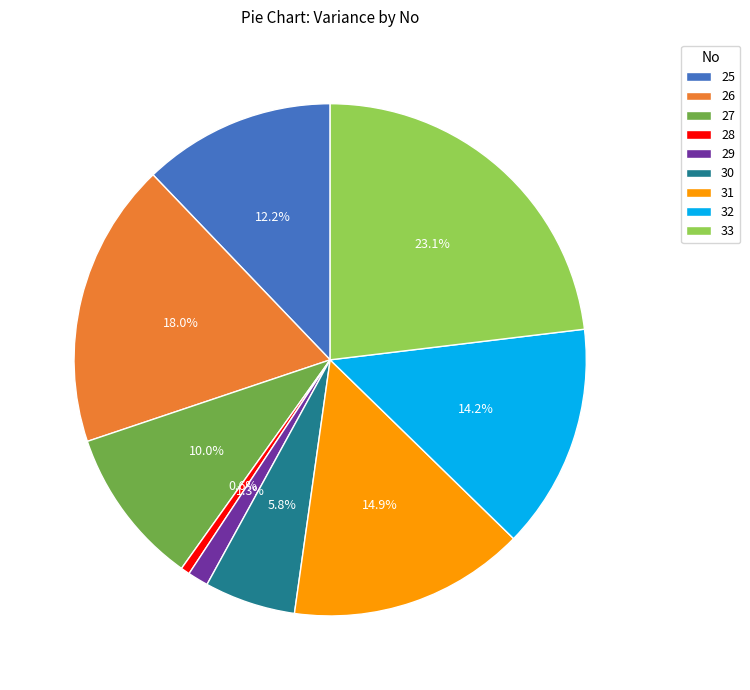

Which category has the biggest portion of the pie?

33